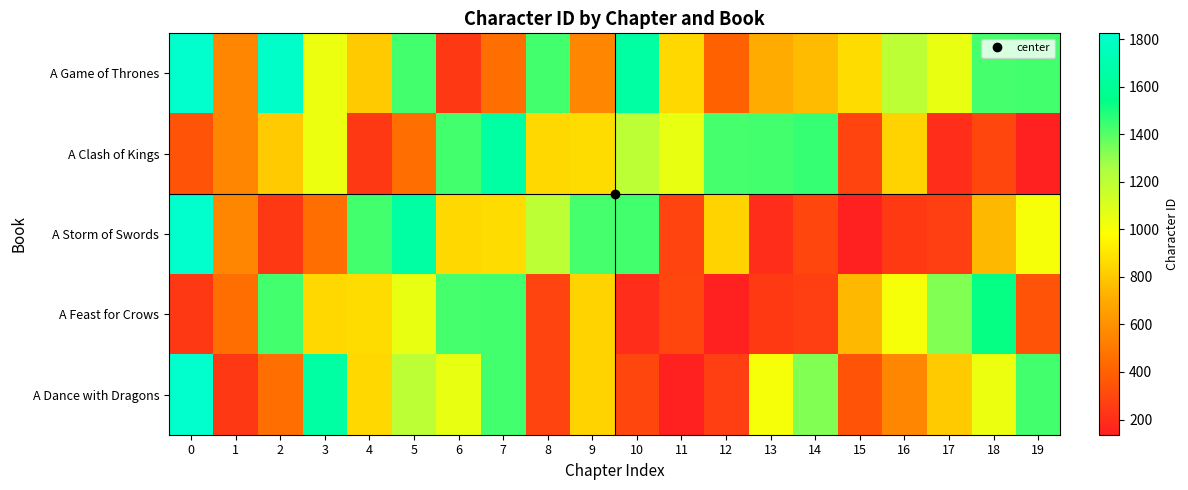

What is the total value across all series at 14?

4097